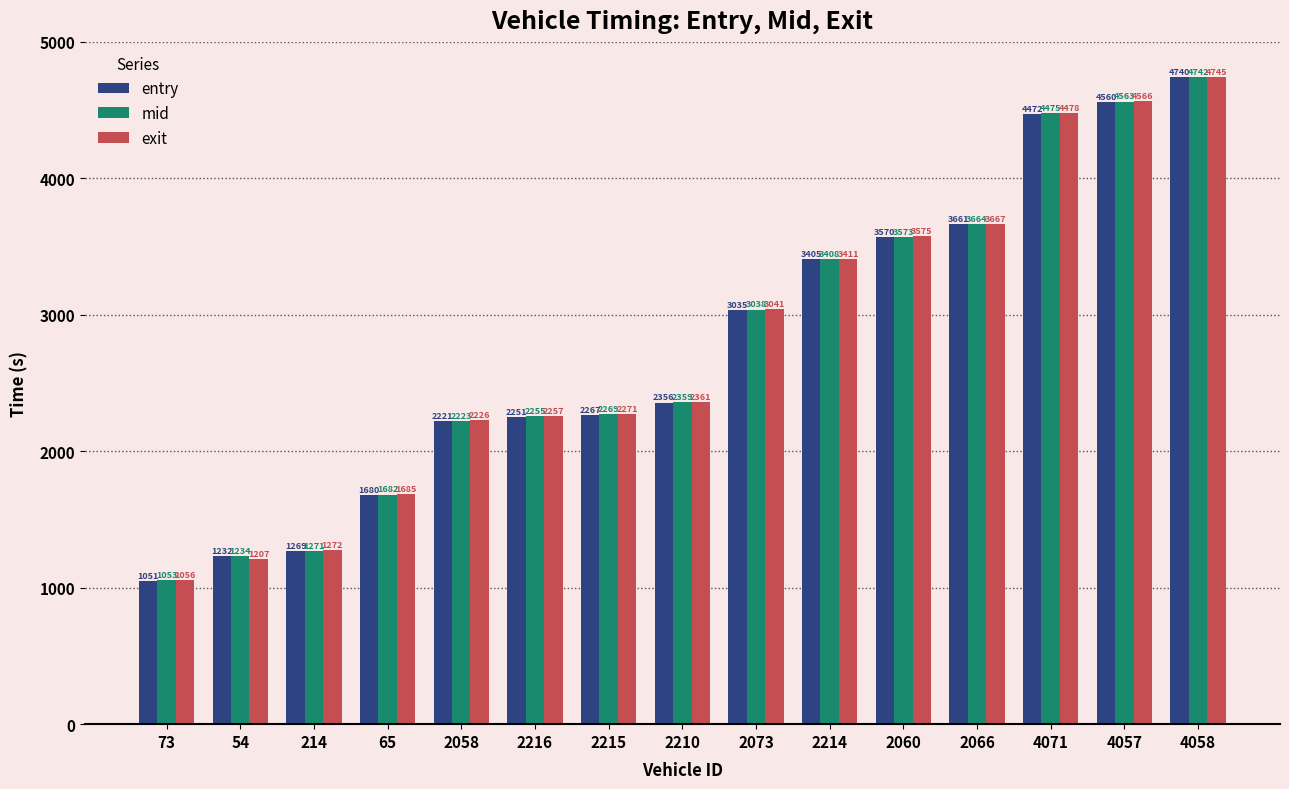

What are all the series names shown in the legend?

entry, mid, exit